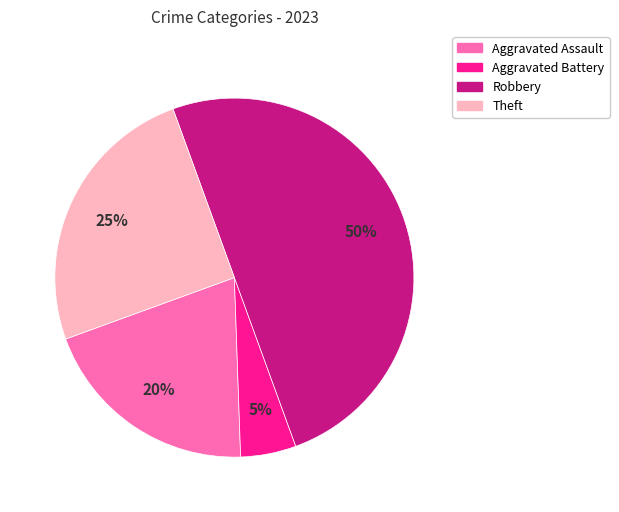

How many segments does this pie chart have?

4